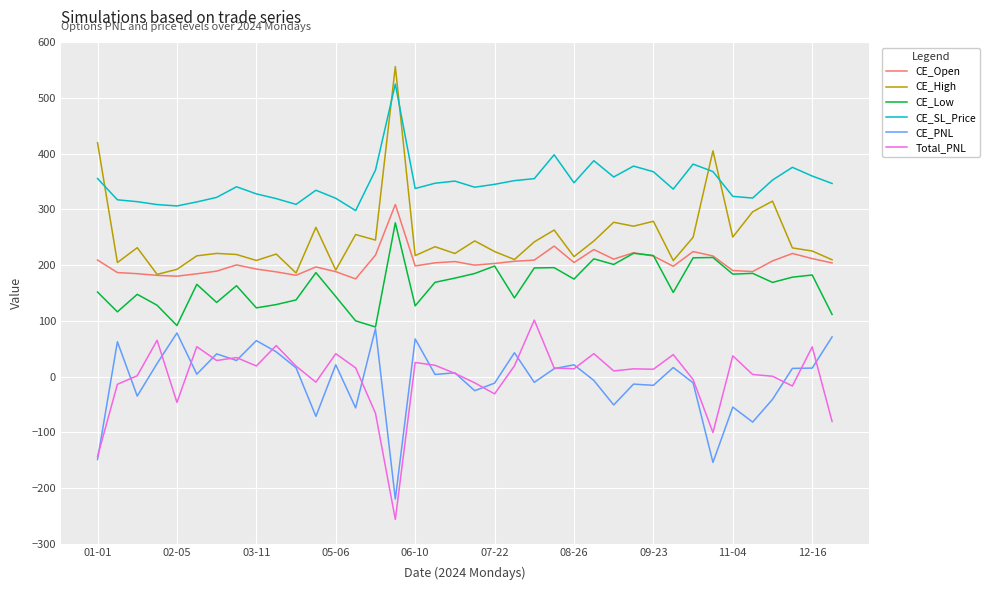

True or false: Total_PNL and CE_SL_Price cross at least once.

False